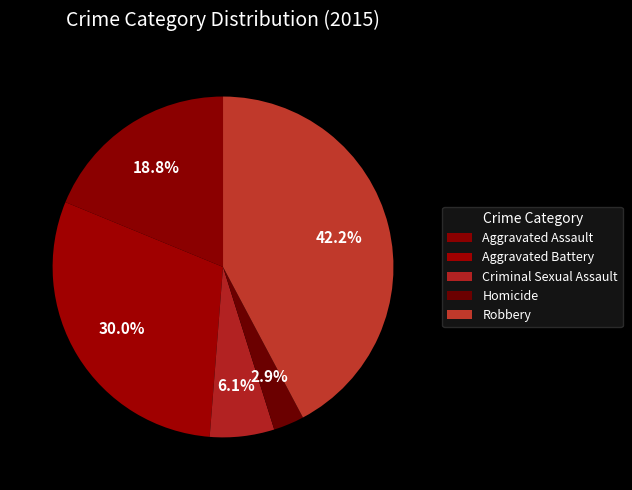

What is the largest slice in the pie chart?

Robbery